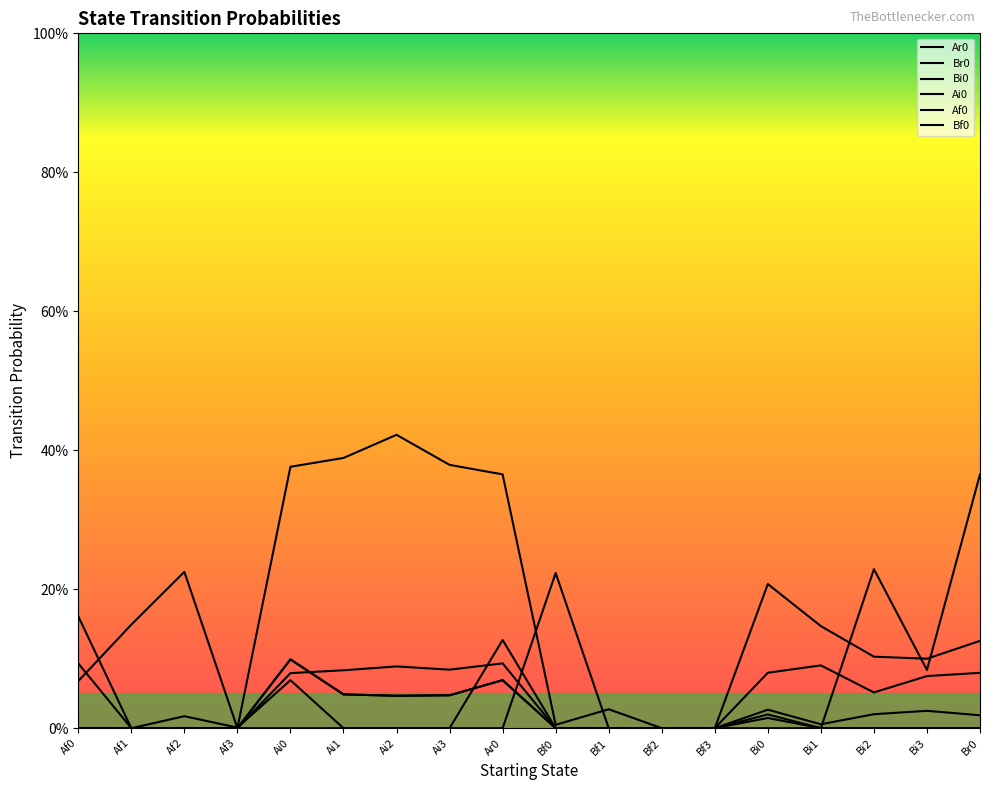

Which series has the largest total across all categories?

Br0